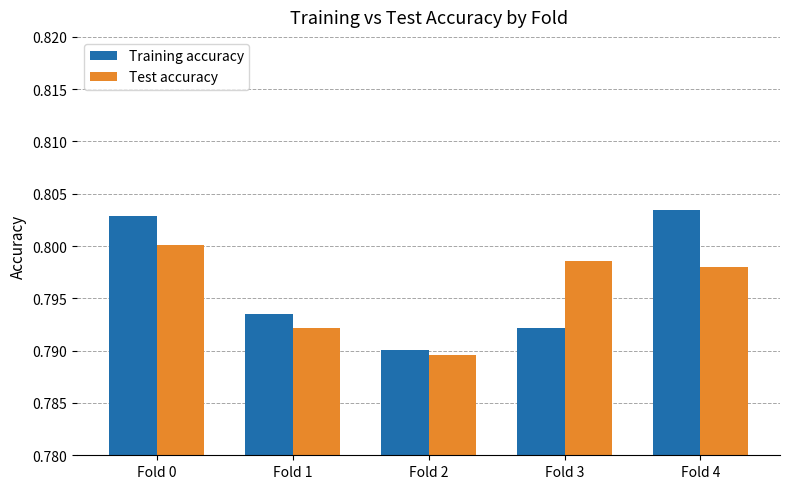

Which series has the largest total across all categories?

Training accuracy